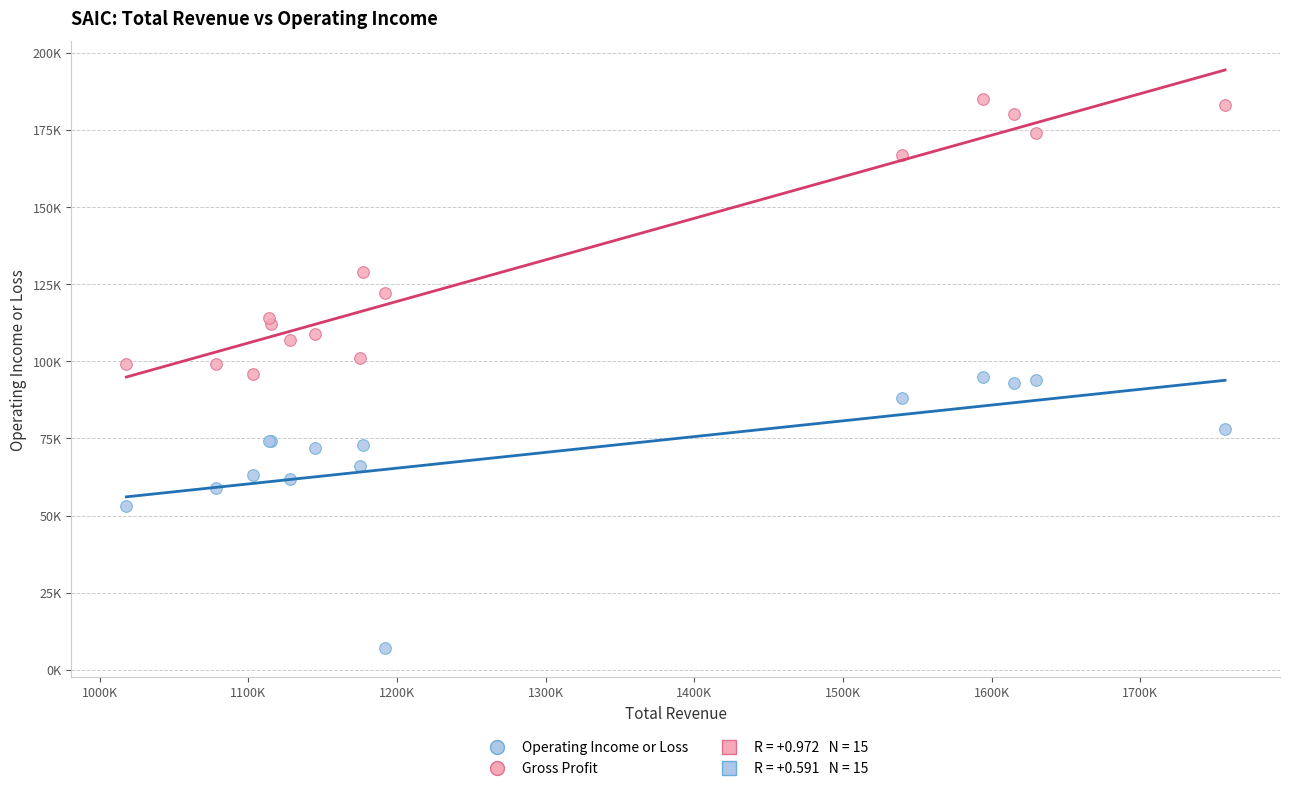

Which series reaches the maximum Y coordinate?

Gross Profit